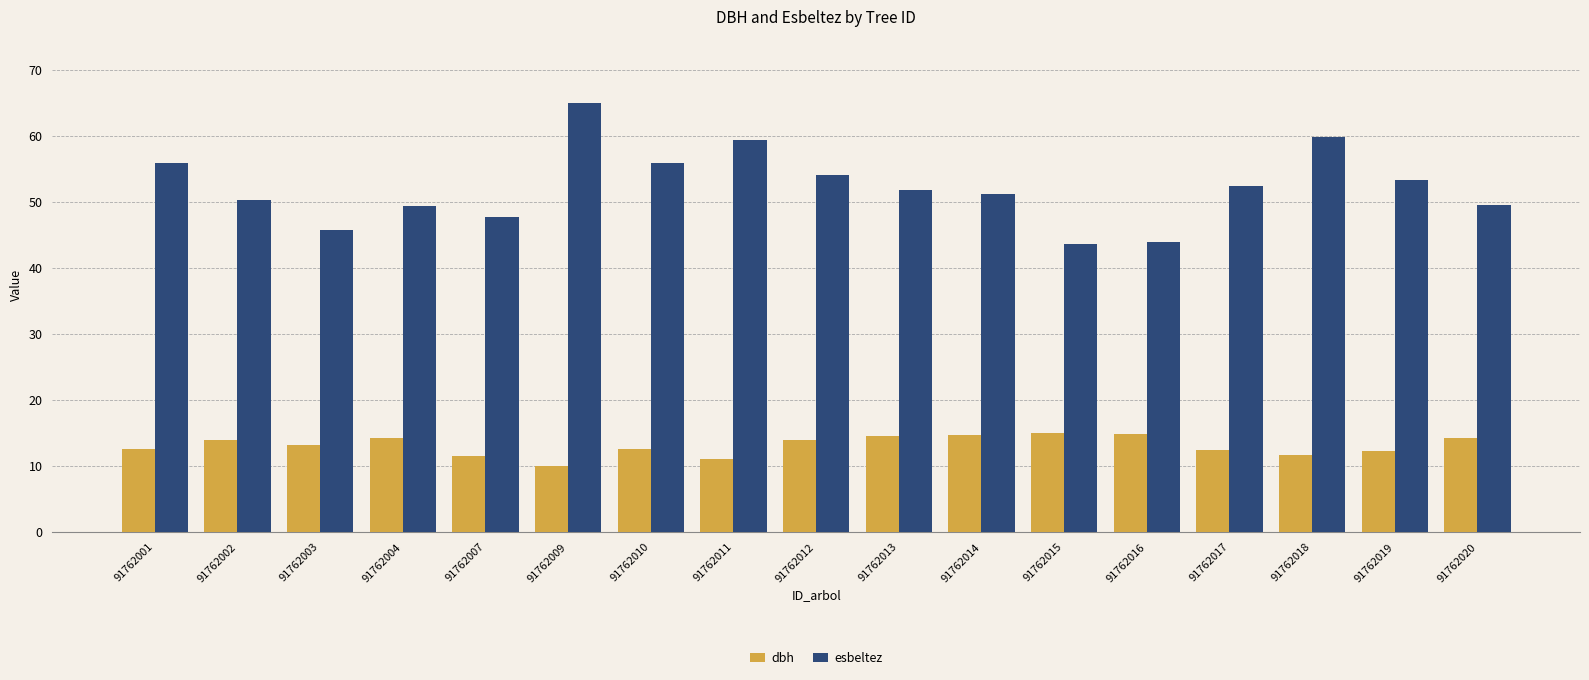

How many groups of bars are there?

17